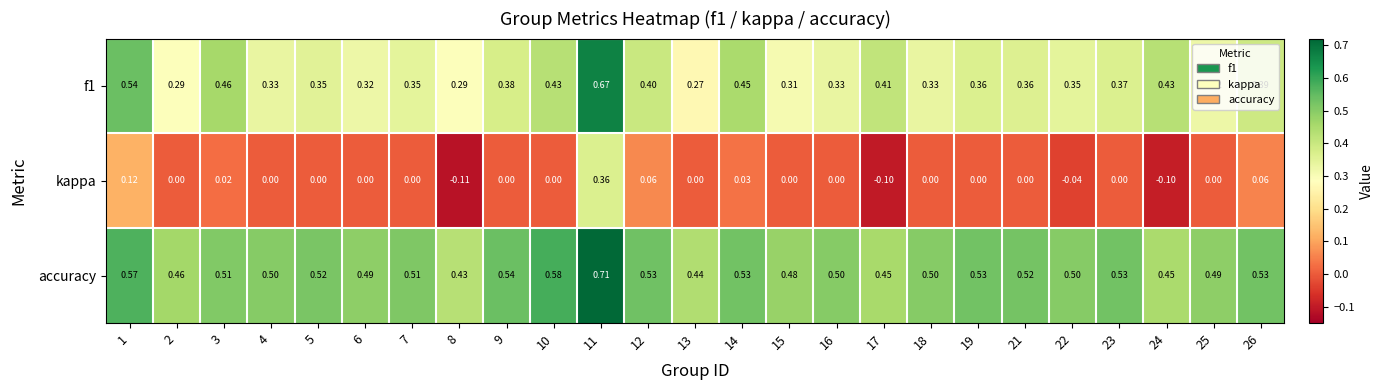

What is the total value across all series at 9?

0.9